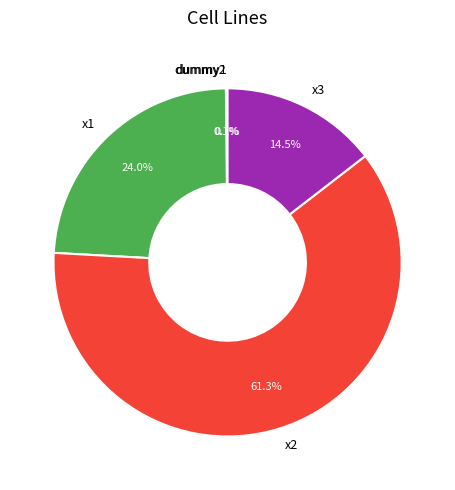

Does x2 account for over 50% of the chart?

Yes